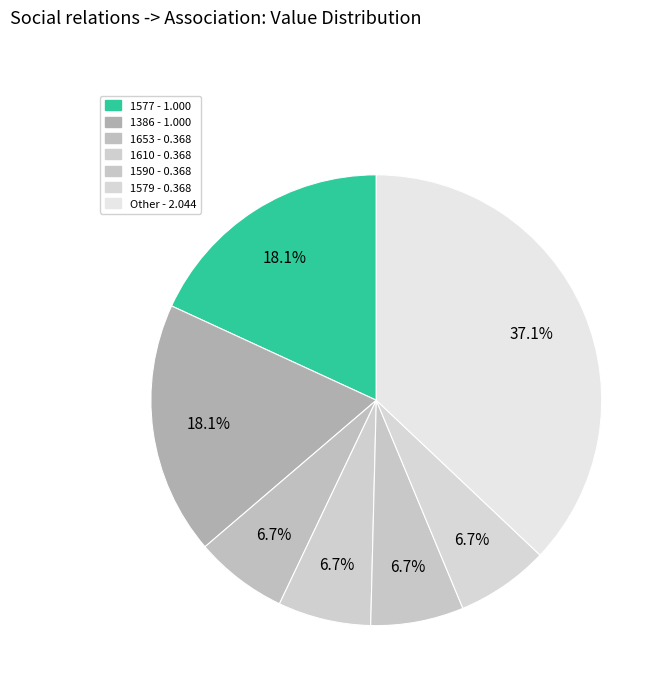

How many segments does this pie chart have?

7